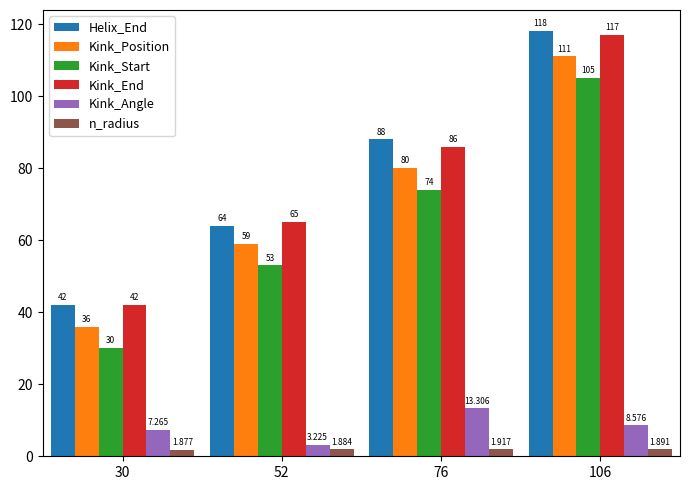

Rank the series by their maximum value, from highest to lowest.

Helix_End, Kink_End, Kink_Position, Kink_Start, Kink_Angle, n_radius